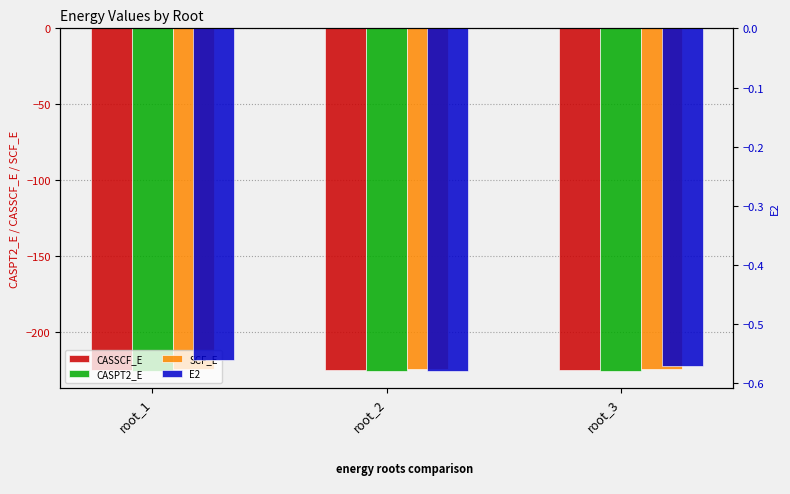

What is the value of the SCF_E bar at the 3rd from the left?

-224.5